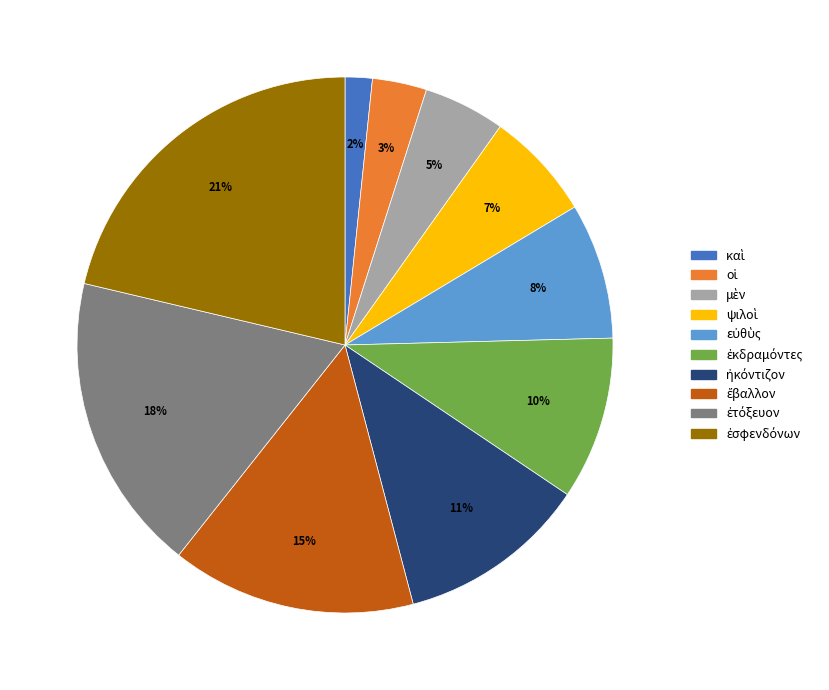

To the nearest percent, what is the average slice percentage?

10%